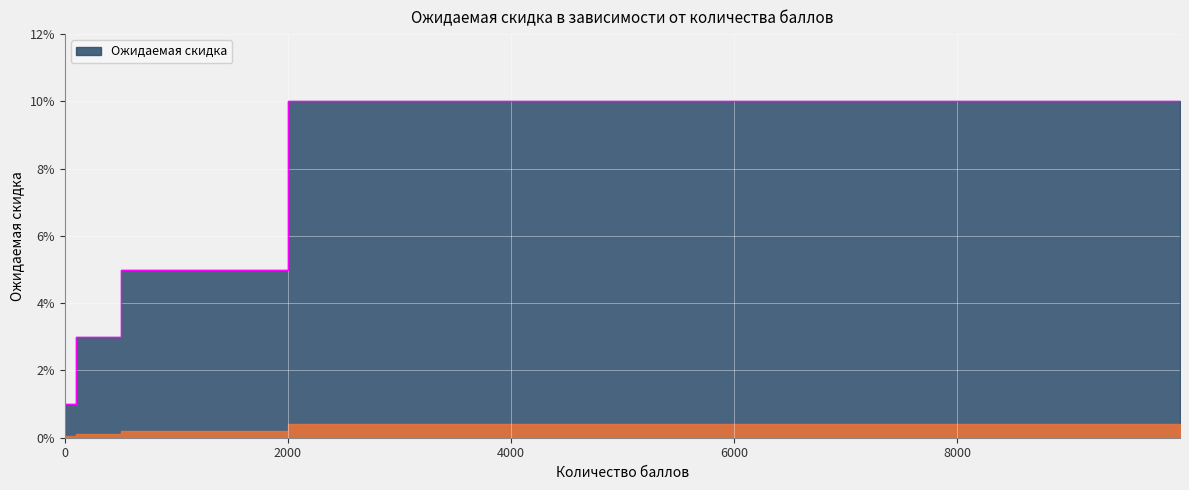

Count the values in the range 0 to 1.

16